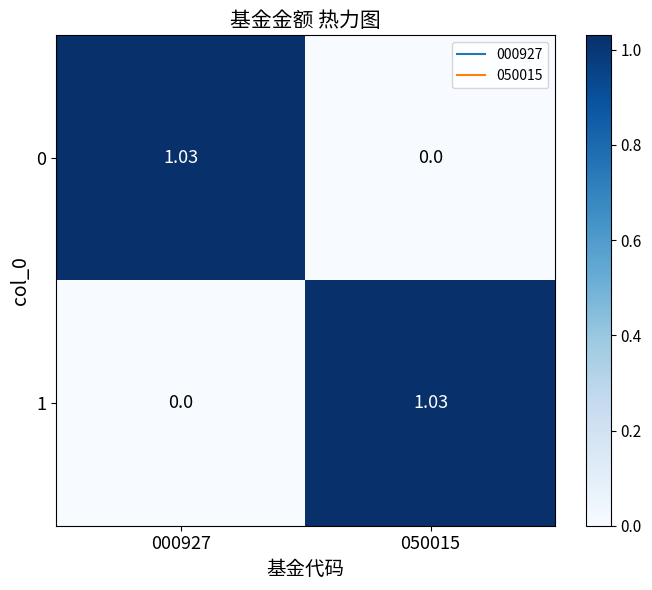

How many series are shown in this chart?

2